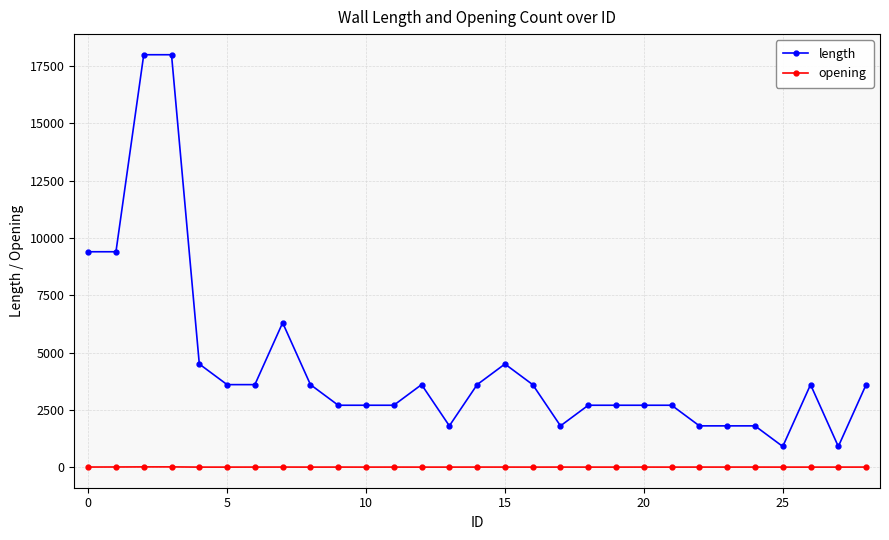

What is the average value of the length series?

4434